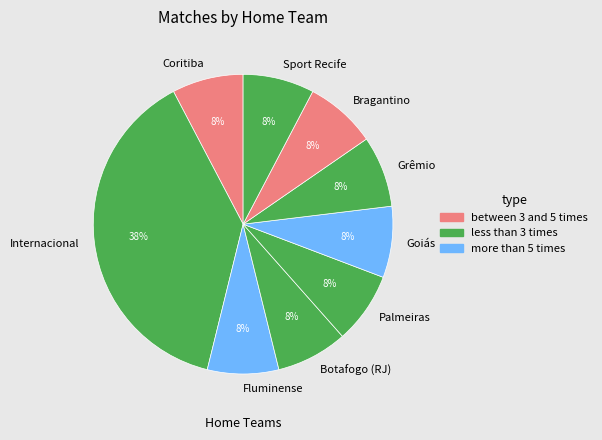

Count the number of slices in the pie.

9